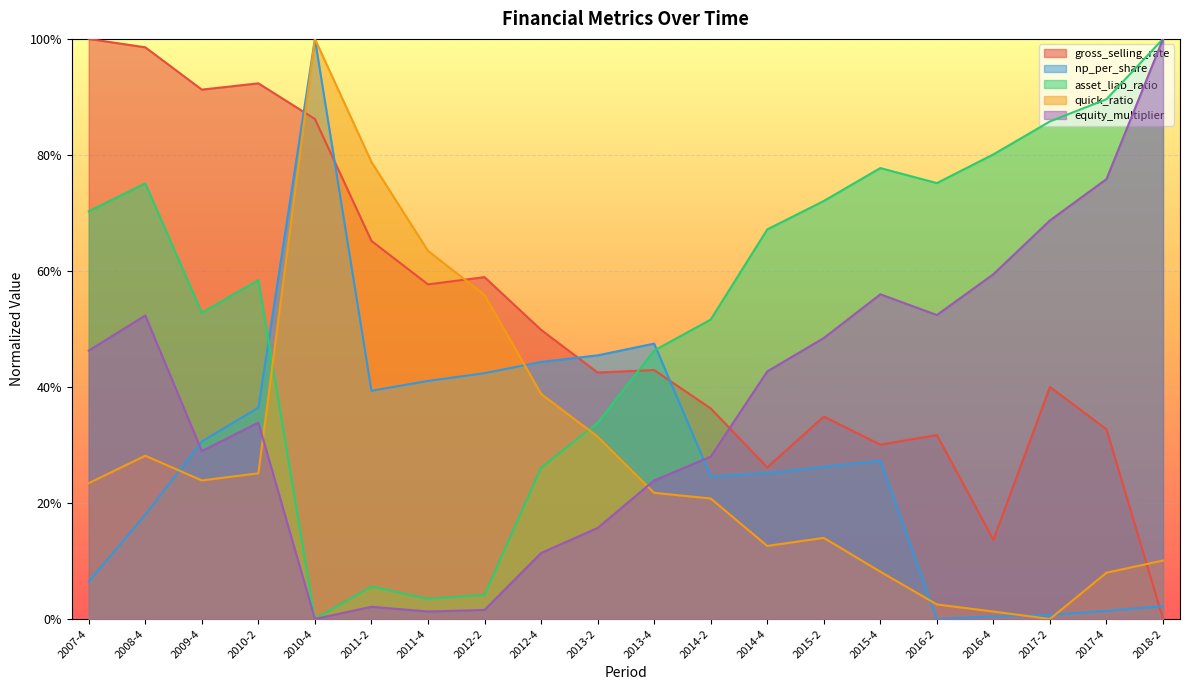

How many intersections are there between np_per_share and gross_selling_rate?

5